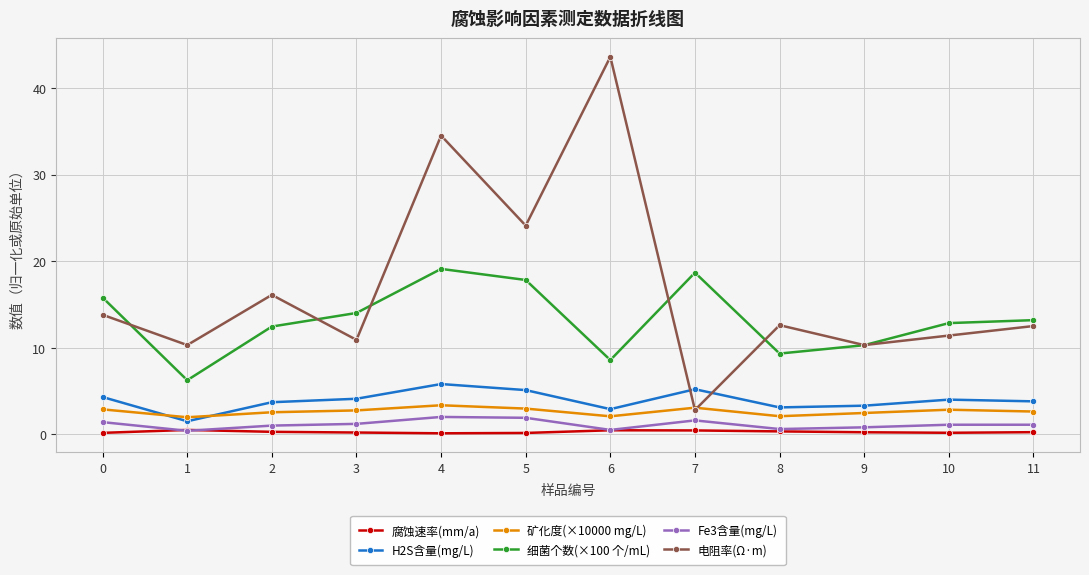

At which category is the sum across all series the highest?

4